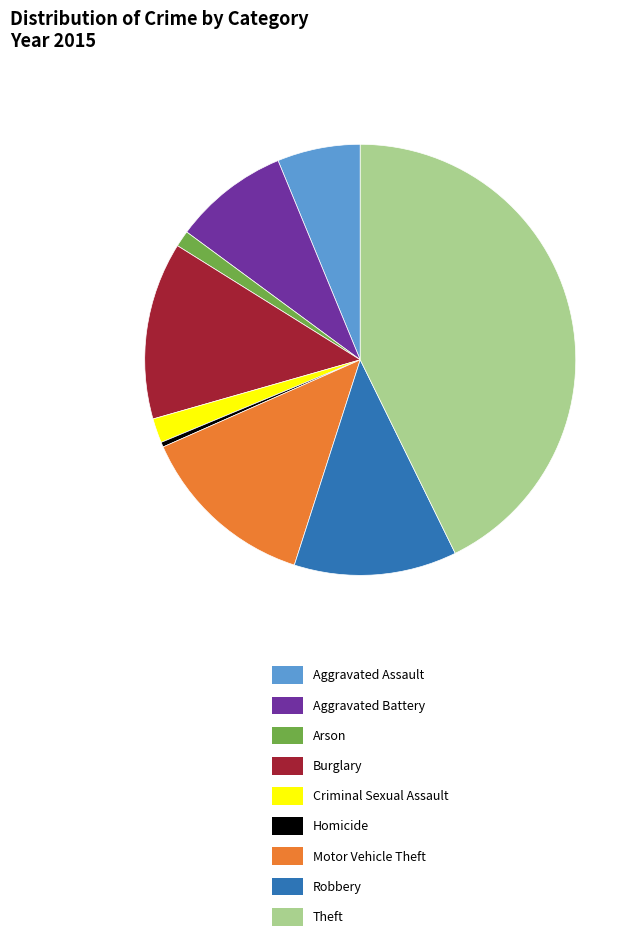

True or false: Motor Vehicle Theft accounts for 20% of the total.

False